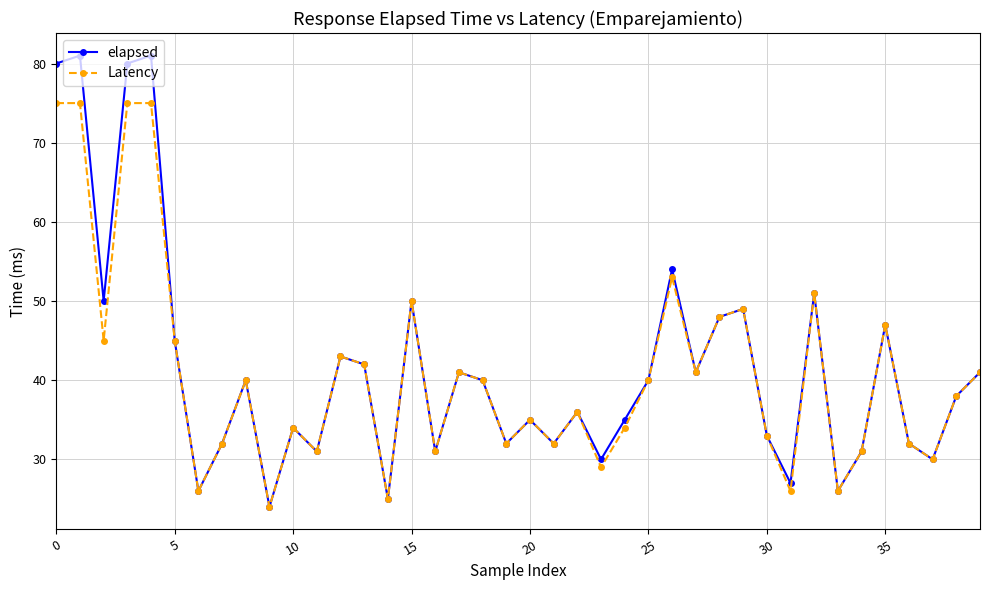

What is the difference between the maximum and minimum values in the Latency series?

51